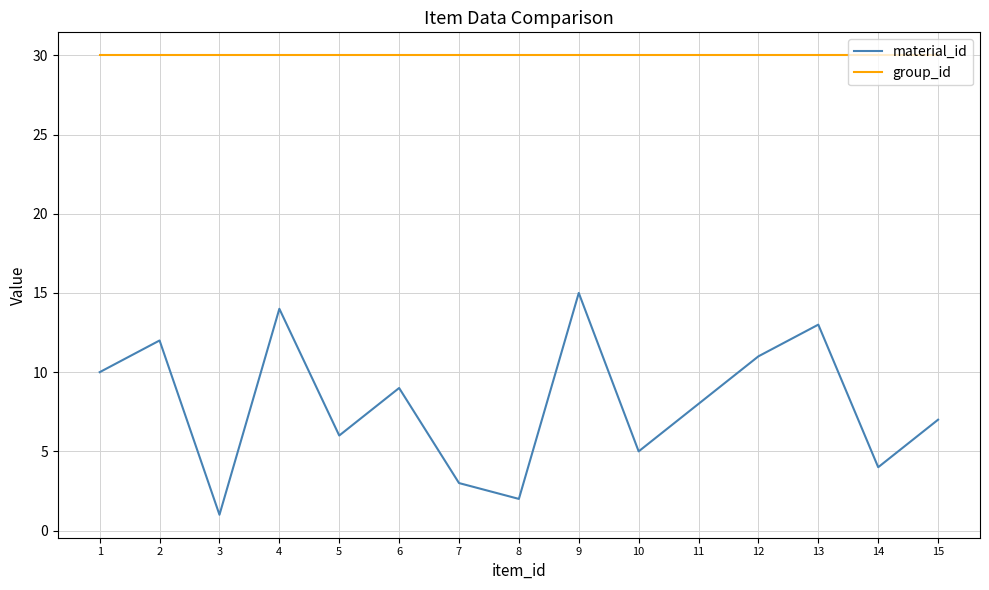

Reading right to left, what are all the values shown in this chart?

material_id: 15=7	14=4	13=13	12=11	11=8	10=5	9=15	8=2	7=3	6=9	5=6	4=14	3=1	2=12	1=10
group_id: 15=30	14=30	13=30	12=30	11=30	10=30	9=30	8=30	7=30	6=30	5=30	4=30	3=30	2=30	1=30